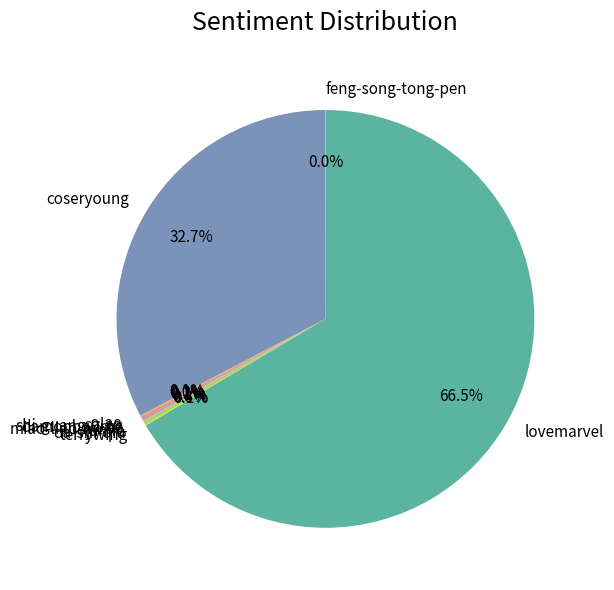

What portion of the pie excludes coseryoung?

67.3%